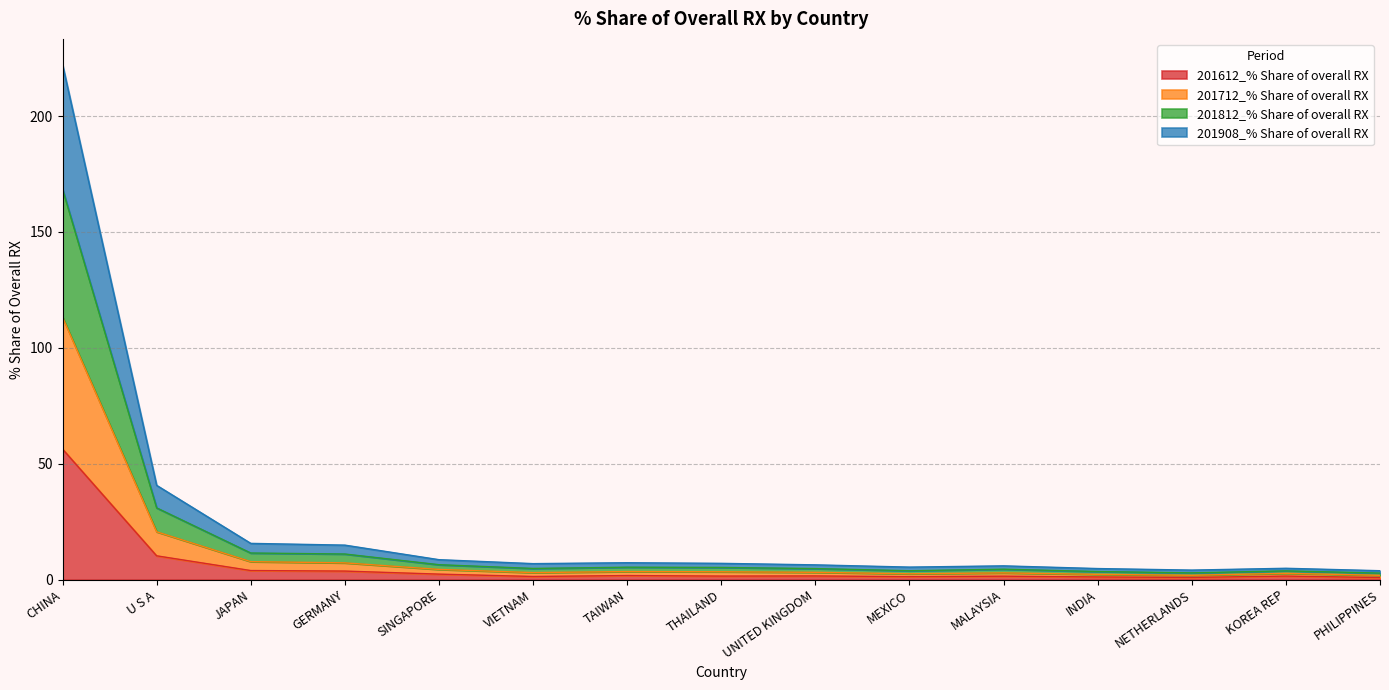

Where is 201612_% Share of overall RX nearest to the value 28?

U S A